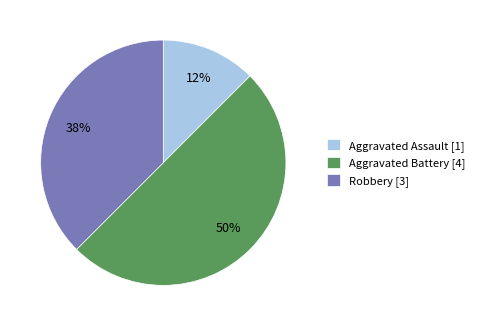

To the nearest percent, what is the average slice percentage?

33%